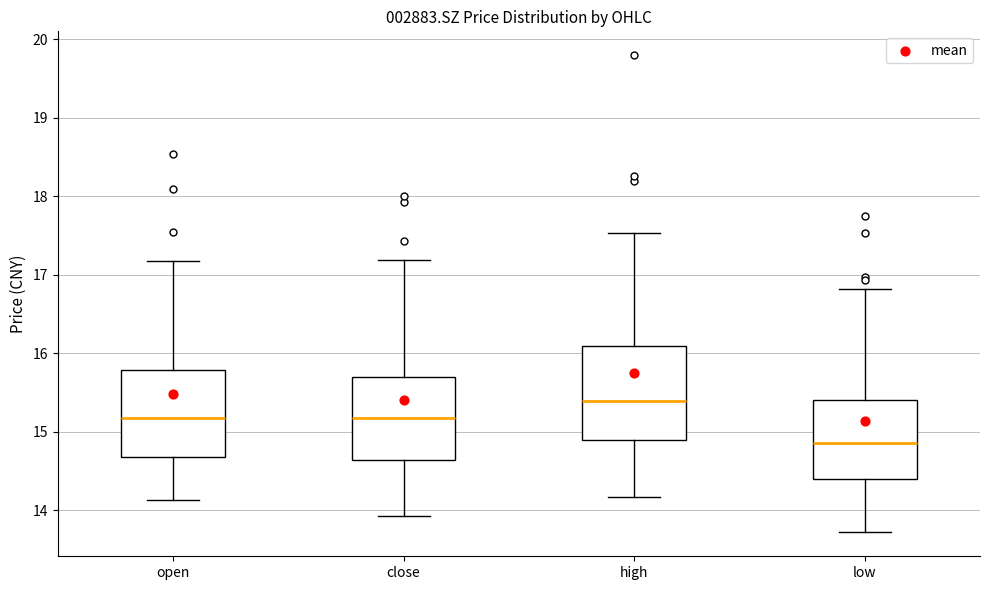

Where does the lower whisker of the box for low end on the y-axis? The values are not printed on the chart, so give them approximately, as read against the axis.

13.7